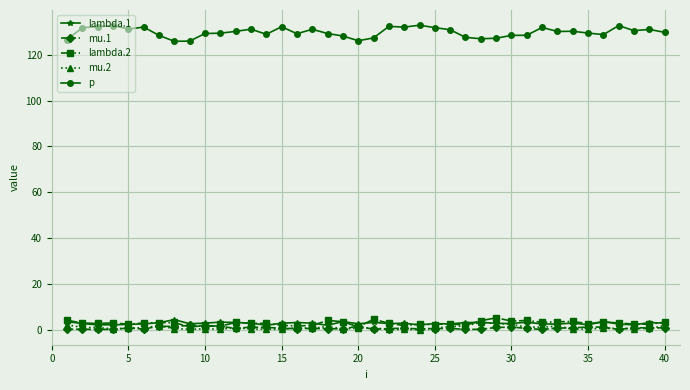

True or false: mu.2 and p cross at least once.

False